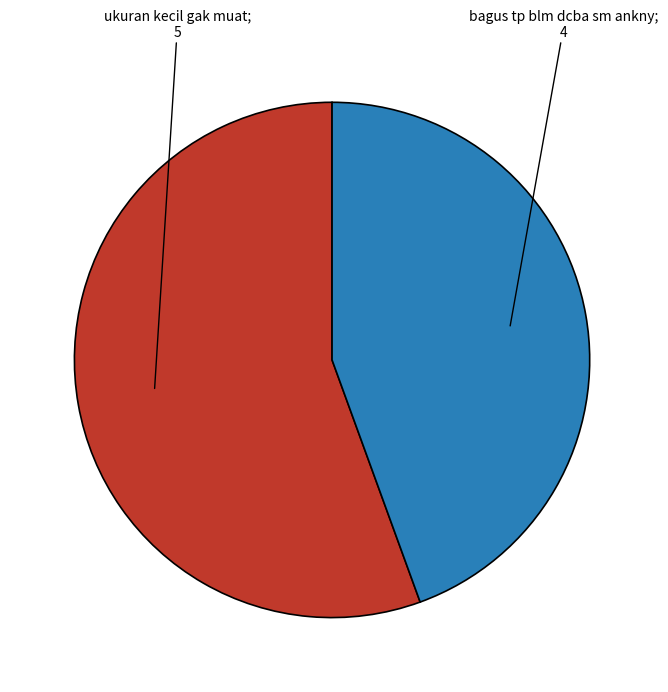

Is there a majority slice in this chart?

Yes